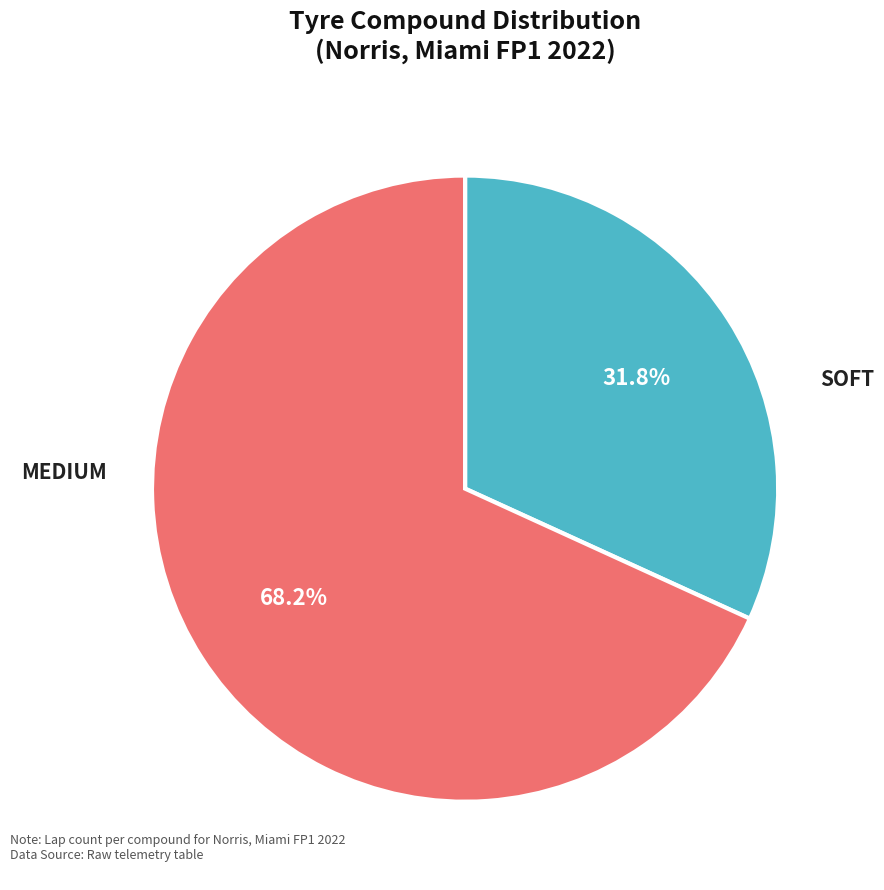

Is there any slice that represents more than half of the pie?

Yes